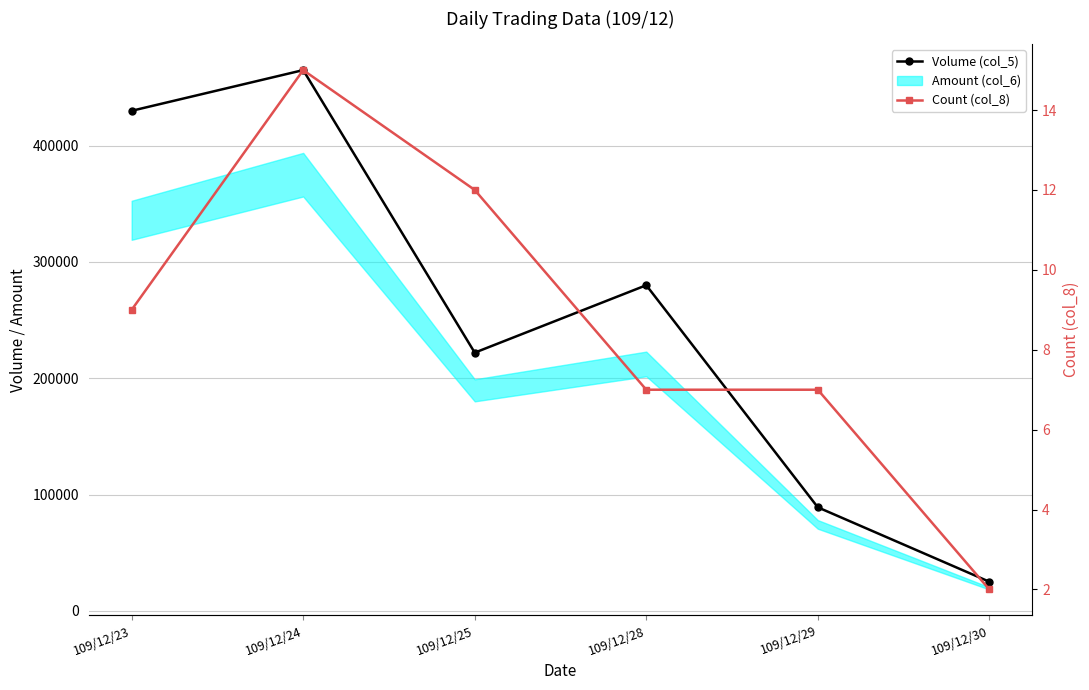

True or false: Count (col_8) has more than 2 interior local peaks.

False